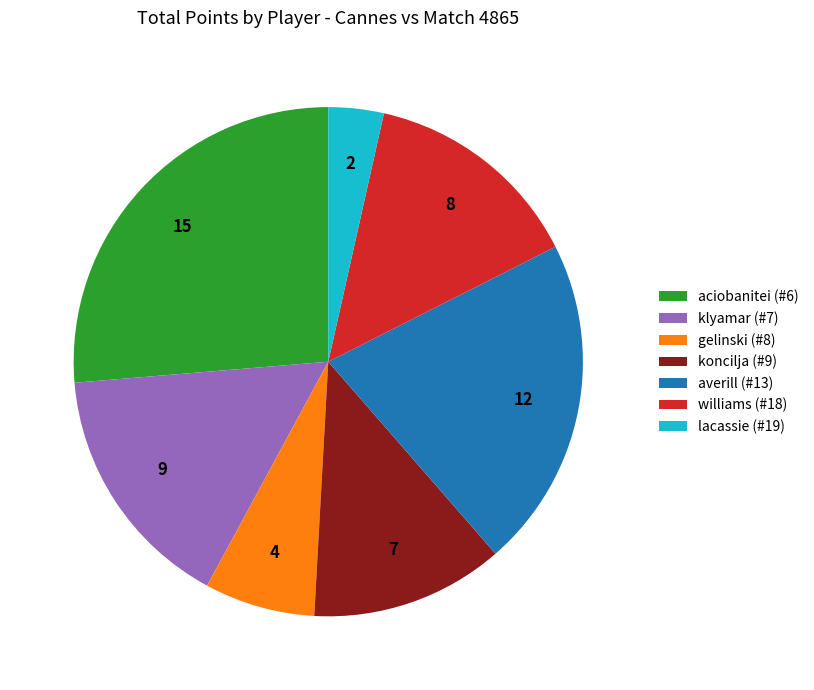

Is there a majority slice in this chart?

No